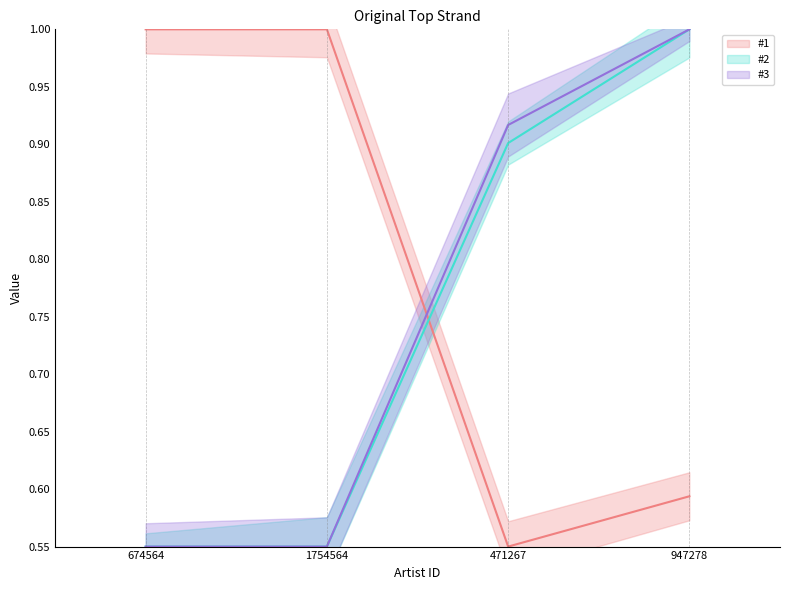

Is it true that #1 line equals 0.5 at 674564?

False